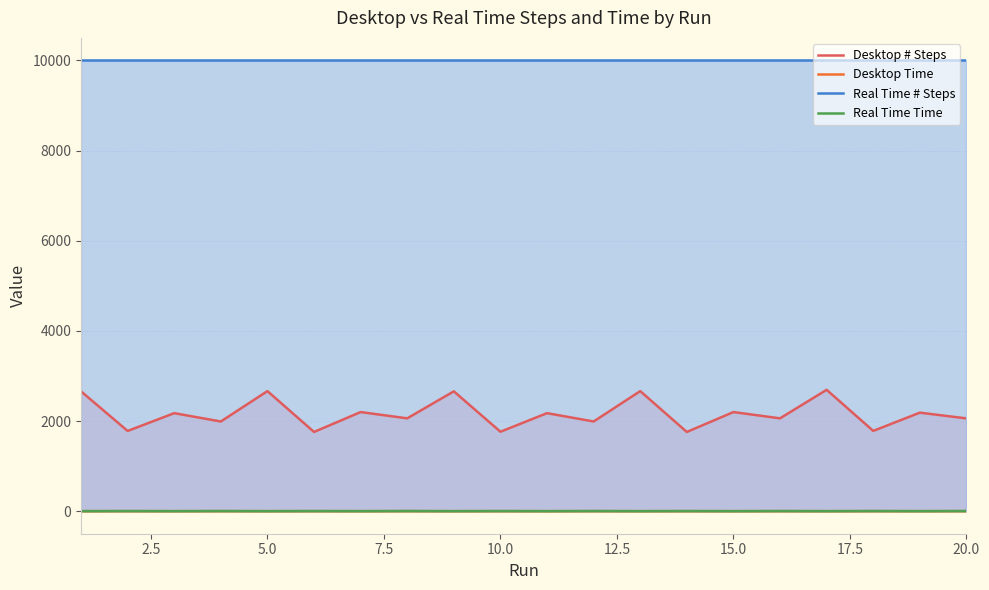

What is the maximum value for Desktop # Steps?

2693.0